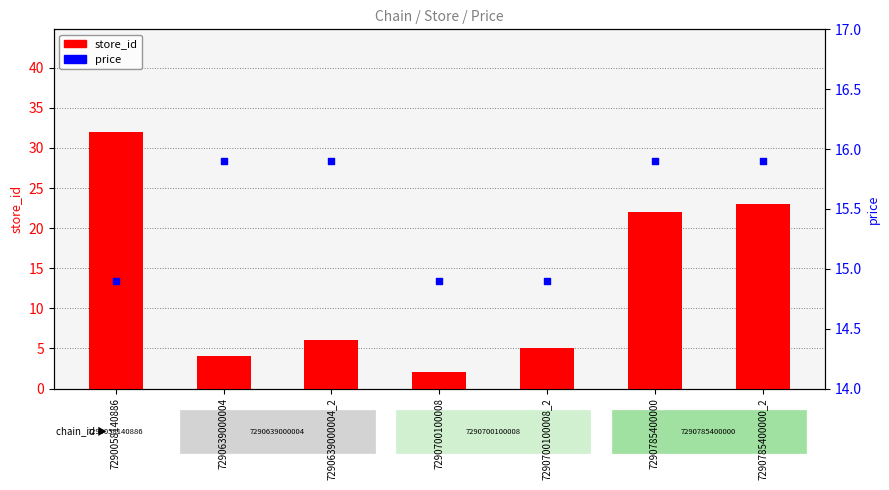

Is the value of store_id at 7290700100008_2 greater than the value of price at 7290700100008?

No